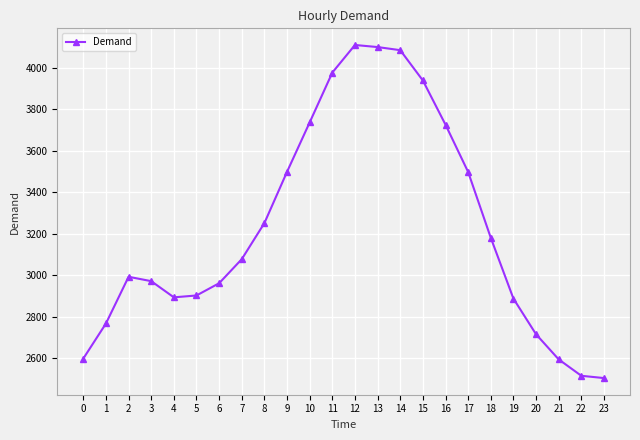

True or false: the data has more than 1 interior local peaks.

True